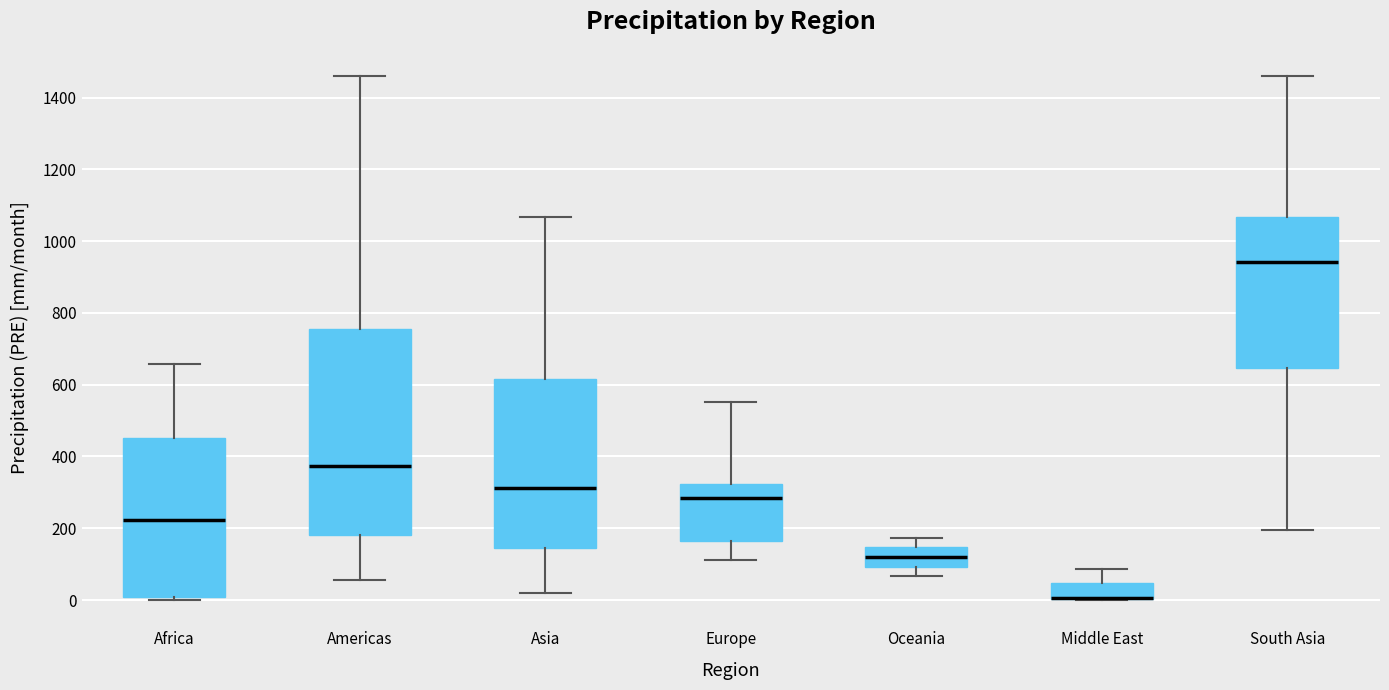

Reading left to right, transcribe this box plot: for each box, give where its median line is, the range the box spans, and where its two whiskers end, as read against the y-axis. The values are not printed on the chart, so give them approximately, as read against the axis.

Africa: median 220, box 0 to 460, whiskers 0 (just below the box's lower edge) to 660
Americas: median 380, box 180 to 760, whiskers 60 to 1460
Asia: median 320, box 140 to 620, whiskers 20 to 1060
Europe: median 280, box 160 to 320, whiskers 120 to 560
Oceania: median 120, box 100 to 140, whiskers 60 to 180
Middle East: median 0 (drawn on the box's lower edge), box 0 to 40, whiskers 0 to 80
South Asia: median 940, box 640 to 1060, whiskers 200 to 1460